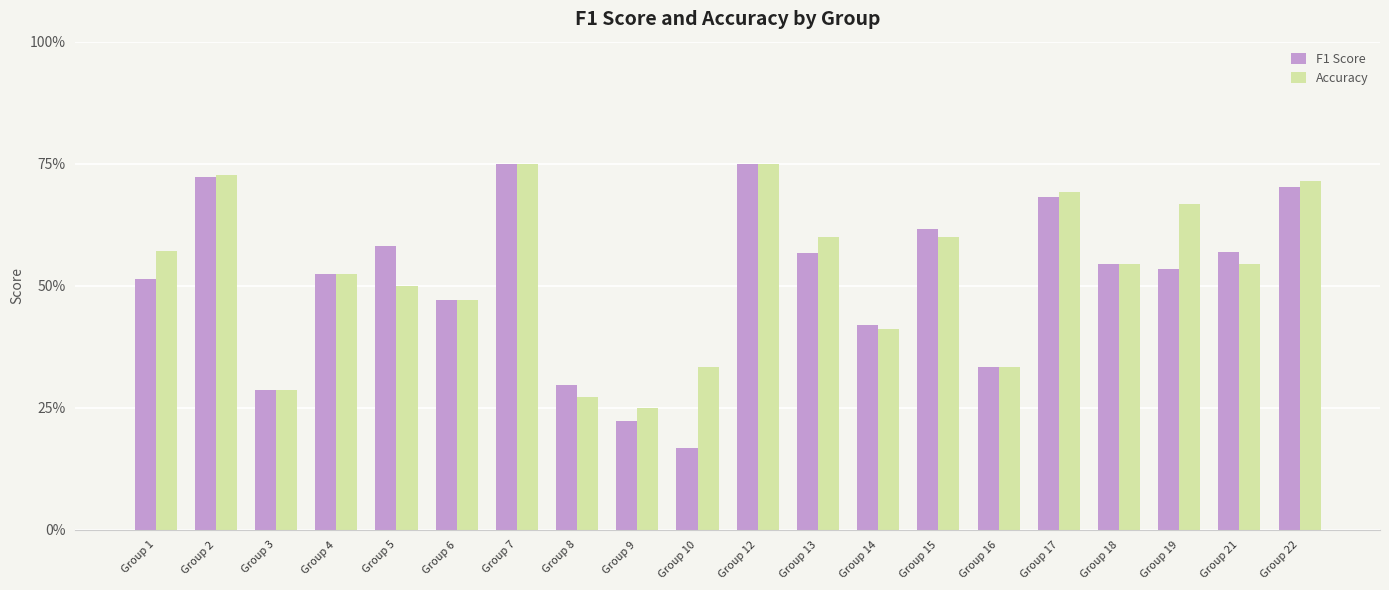

What is the average value of the Accuracy series?

0.5